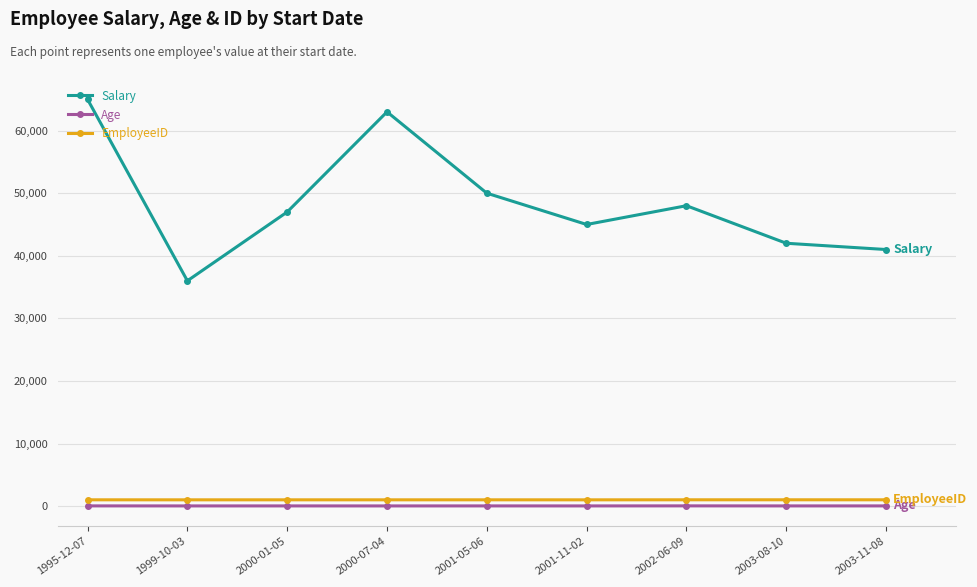

What is the label of the 4th point from the right?

2001-11-02